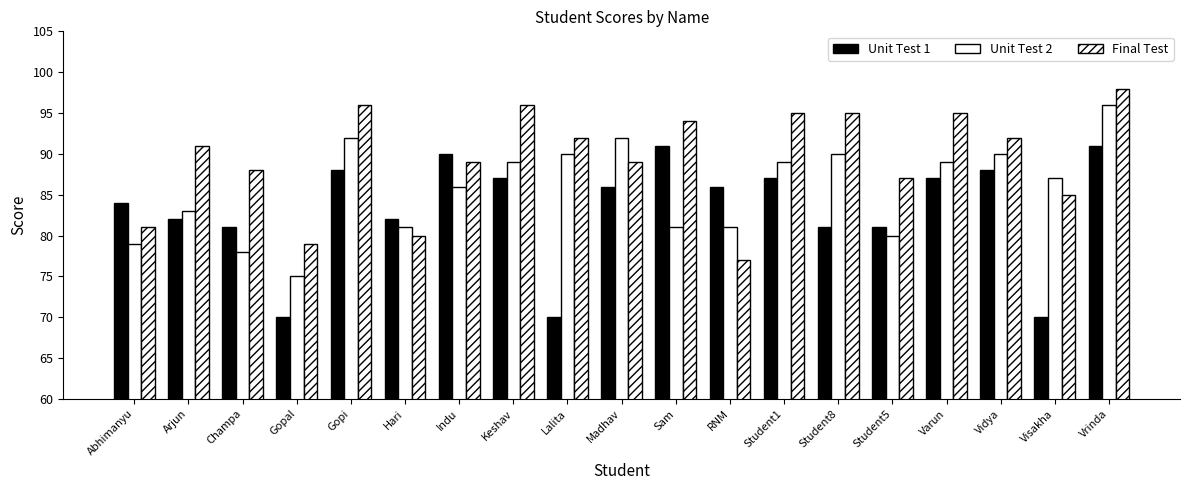

What is the average value of the Final Test series?

89